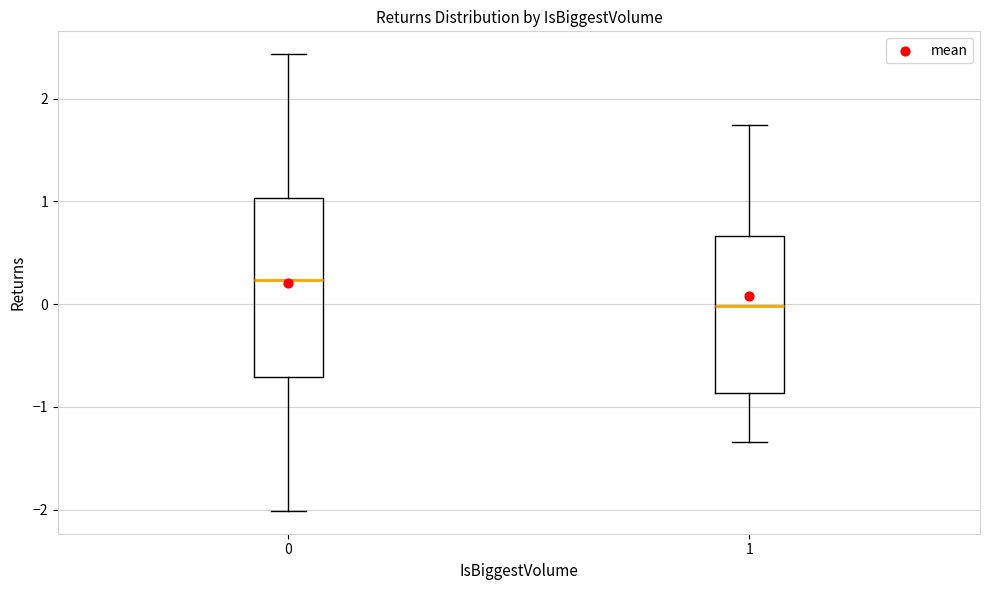

Which box's median line is the lowest?

1